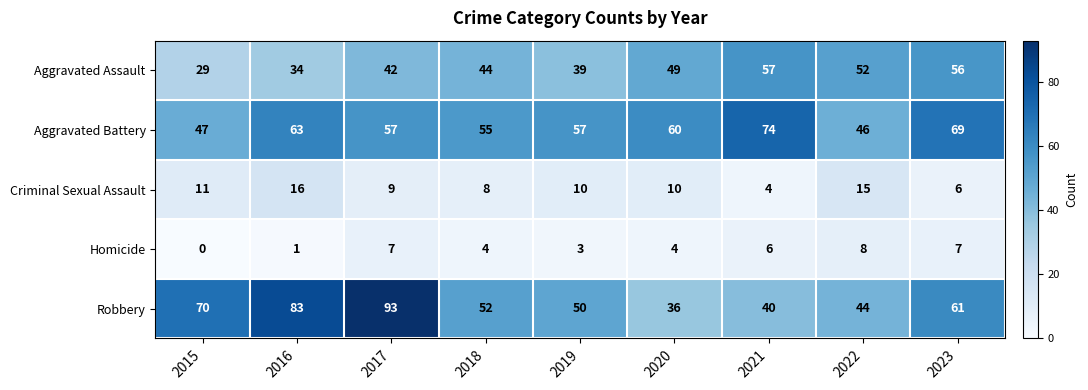

What is the total value across all series at 2017?

208